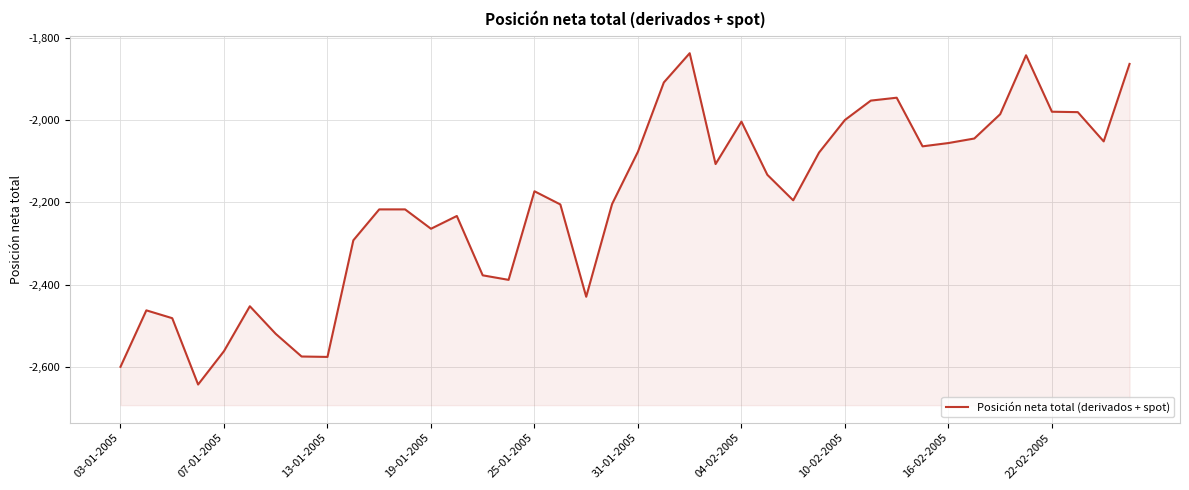

Rank the categories by value from highest to lowest.

22, 35, 39, 21, 30, 29, 36, 37, 34, 28, 24, 33, 38, 32, 31, 20, 27, 23, 25, 16, 26, 19, 17, 10, 11, 13, 12, 22-02-2005, 14, 15, 18, 31-01-2005, 07-01-2005, 13-01-2005, 04-02-2005, 25-01-2005, 10-02-2005, 16-02-2005, 03-01-2005, 19-01-2005